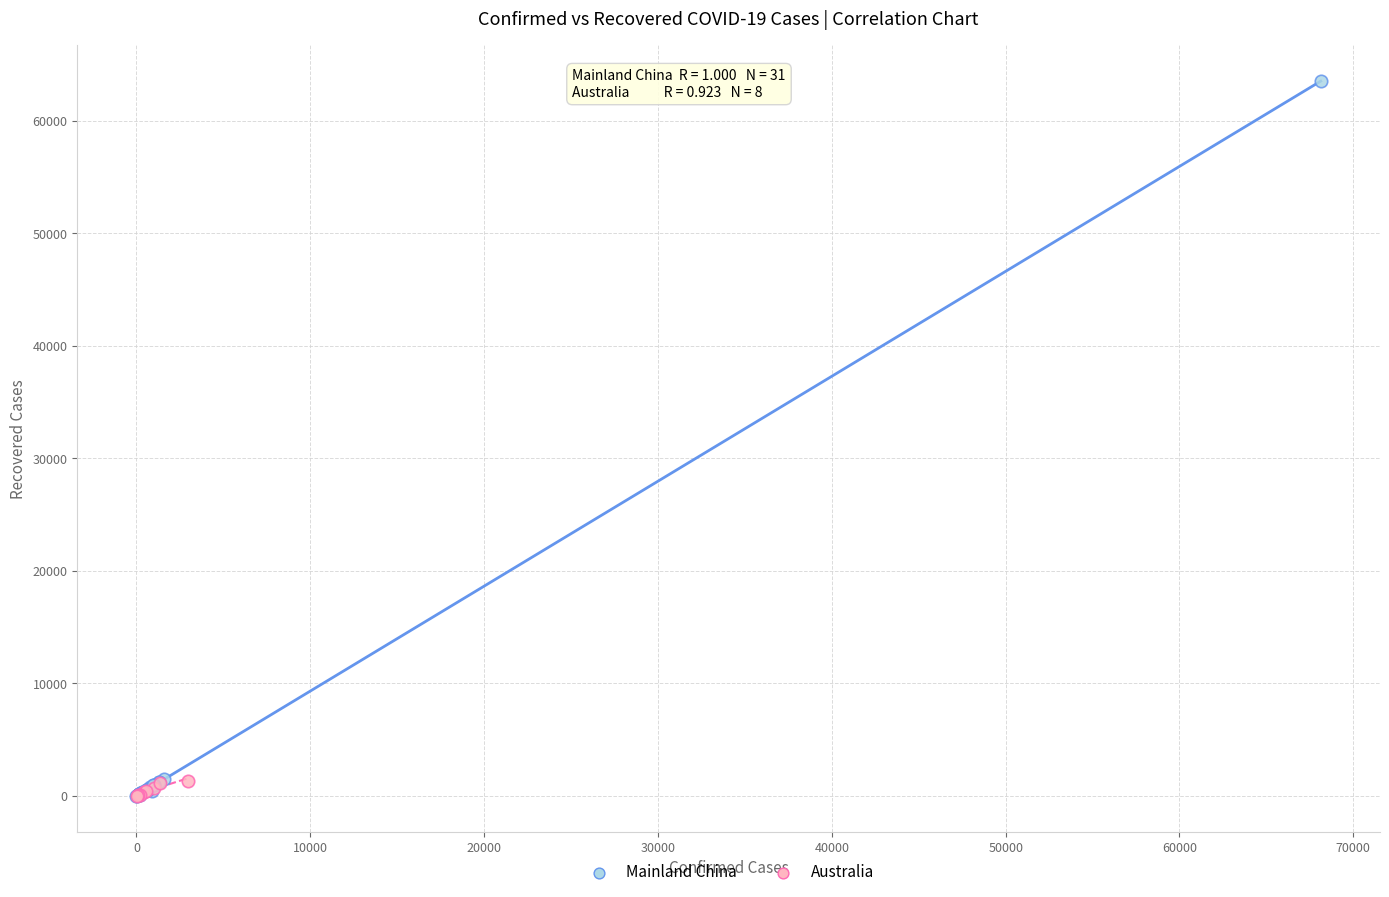

Which series contains the highest Y value?

Mainland China